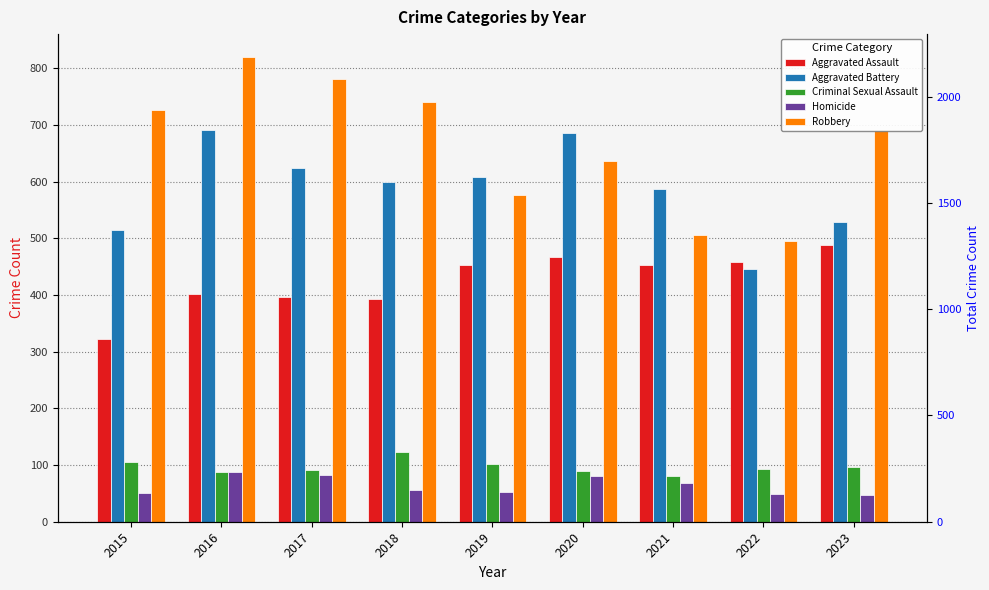

What is the value of the Robbery bar at the 4th from the left?

741